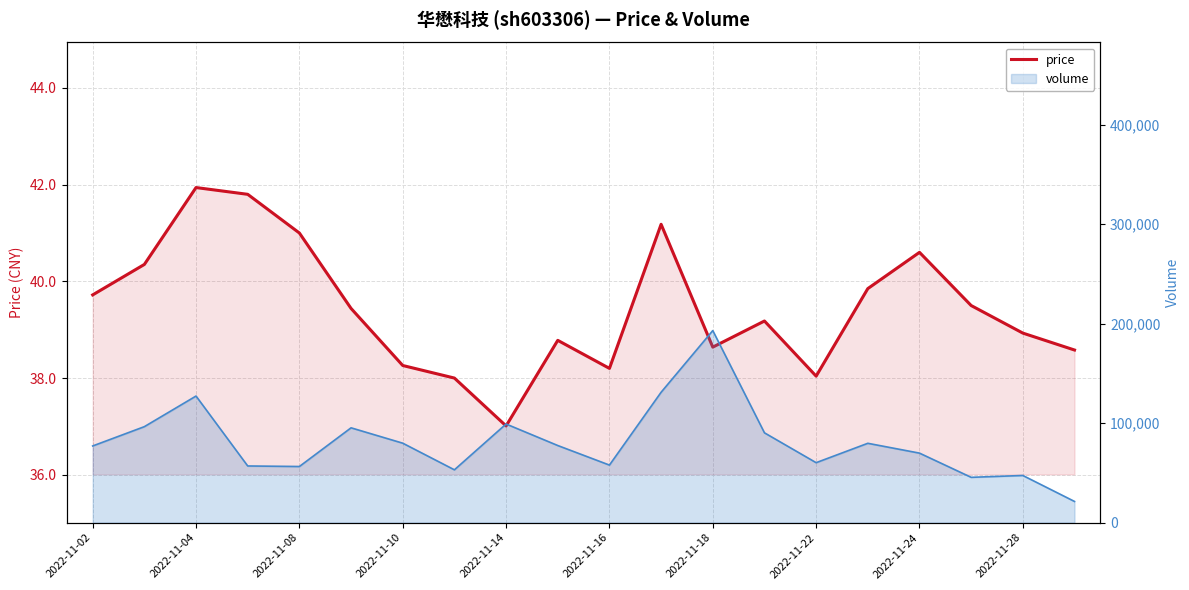

The value at 17 is 39.5. True or false?

True